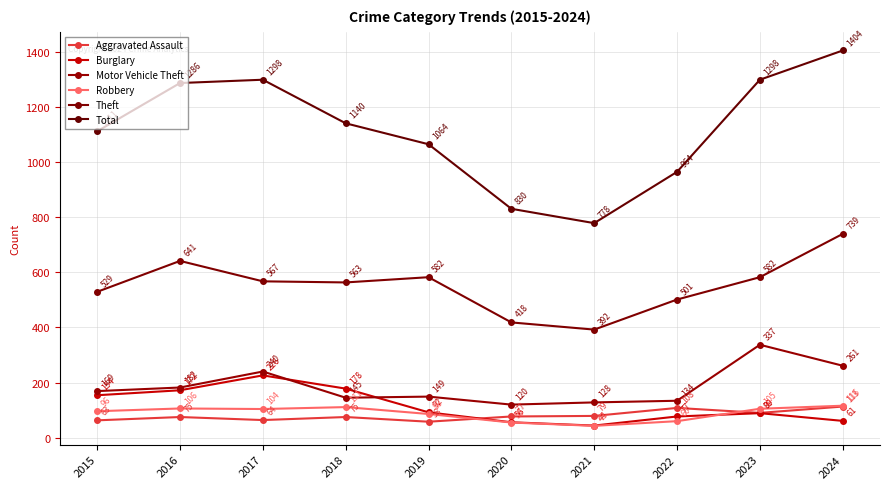

True or false: Total has a value of 261 at 2022.

False